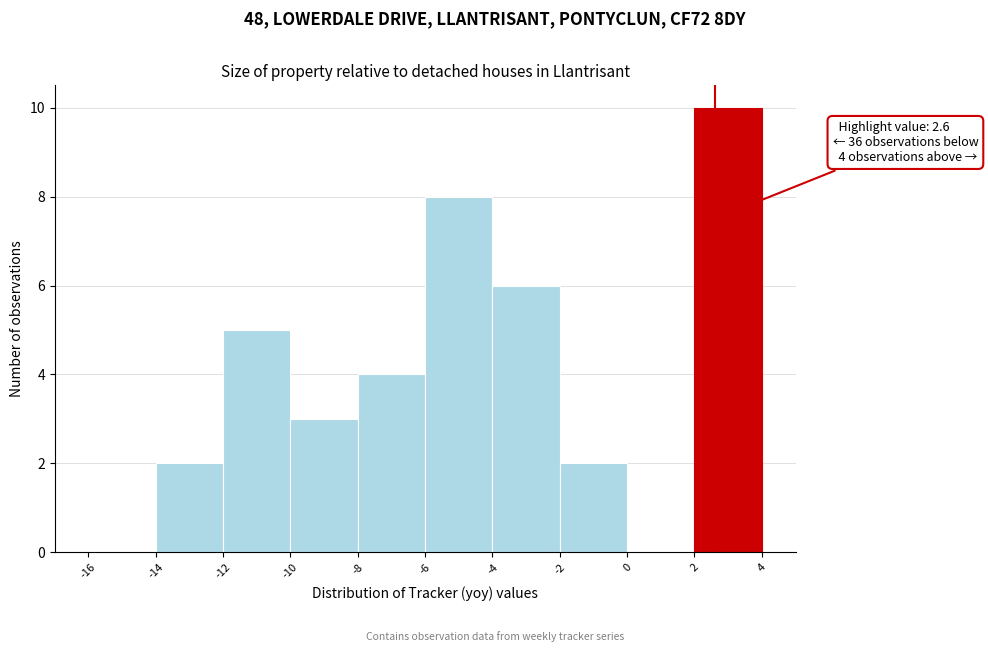

Over which range of the x-axis is the bar tallest?

2 to 4